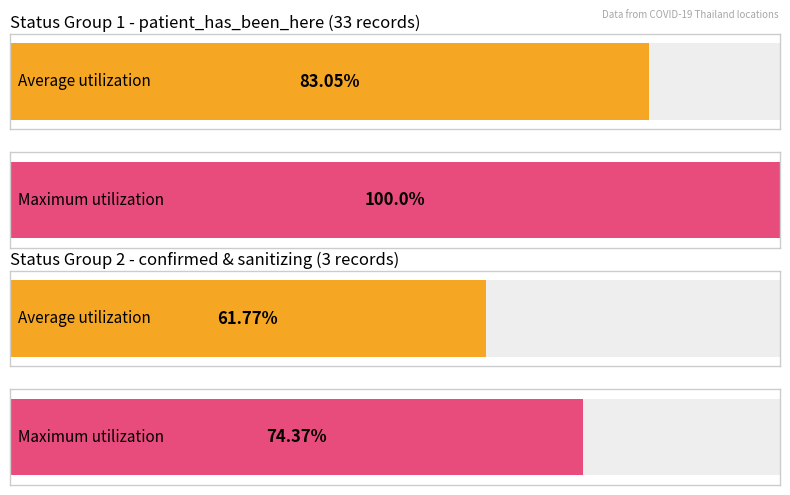

What are all the series names shown in the legend?

patient_has_been_here, confirmed, sanitizing